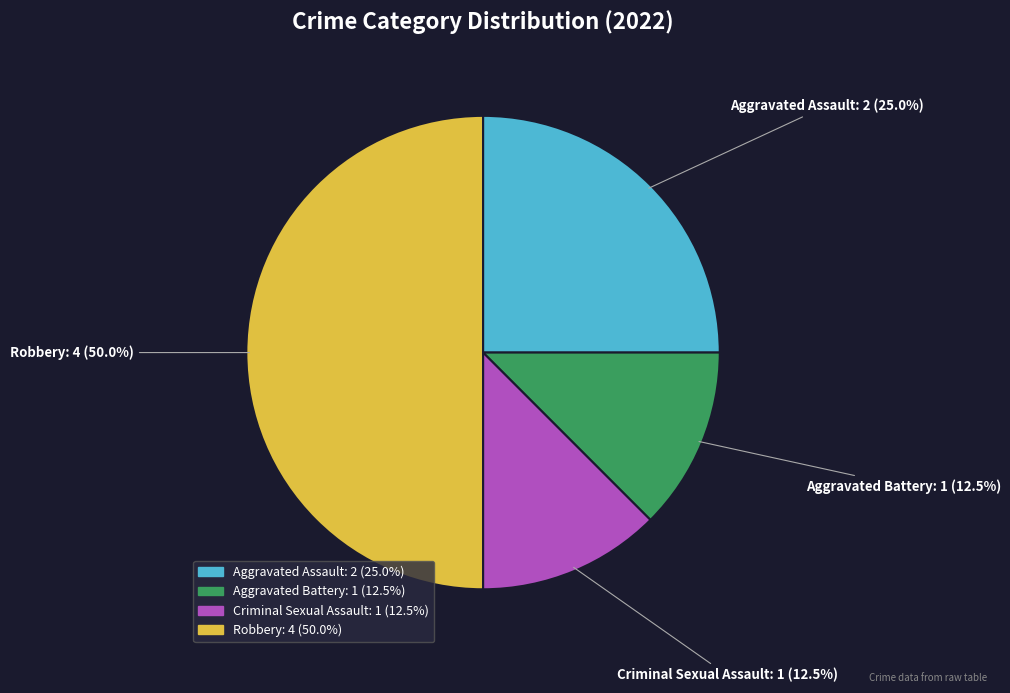

Which category has the biggest portion of the pie?

Robbery